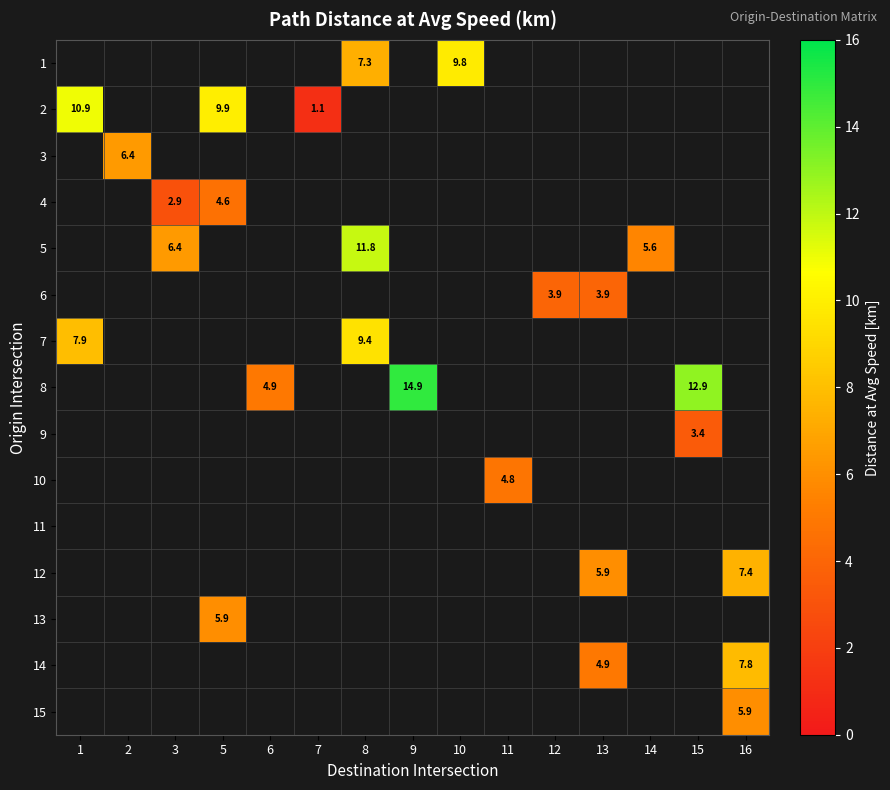

What is the difference between the highest and lowest values at 8?

4.5